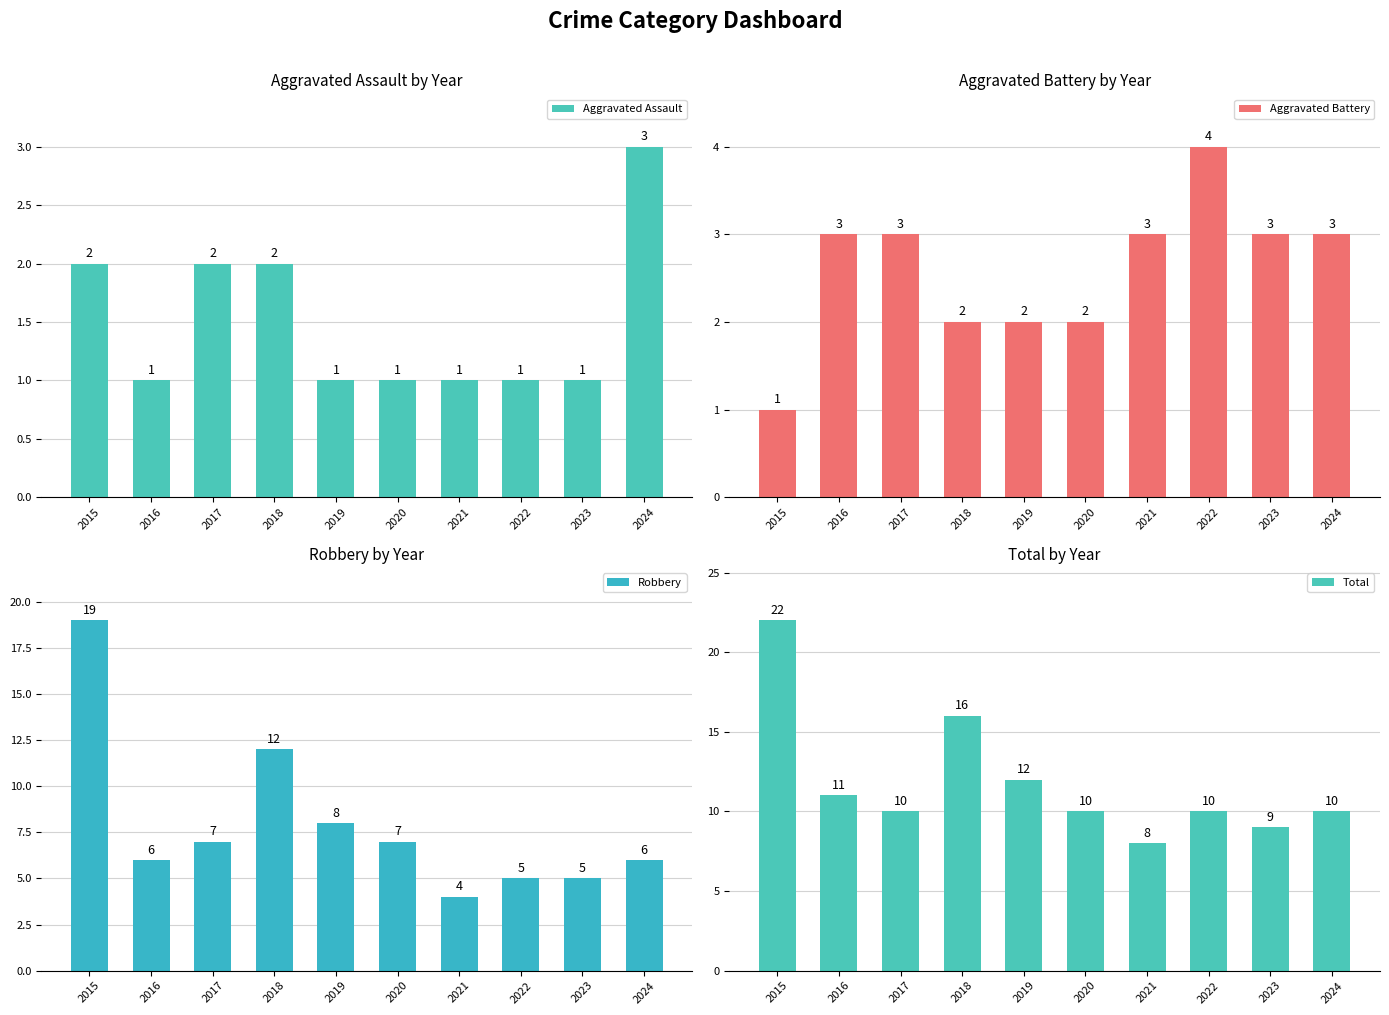

Read the Robbery value at 2016, to the nearest 10.

10